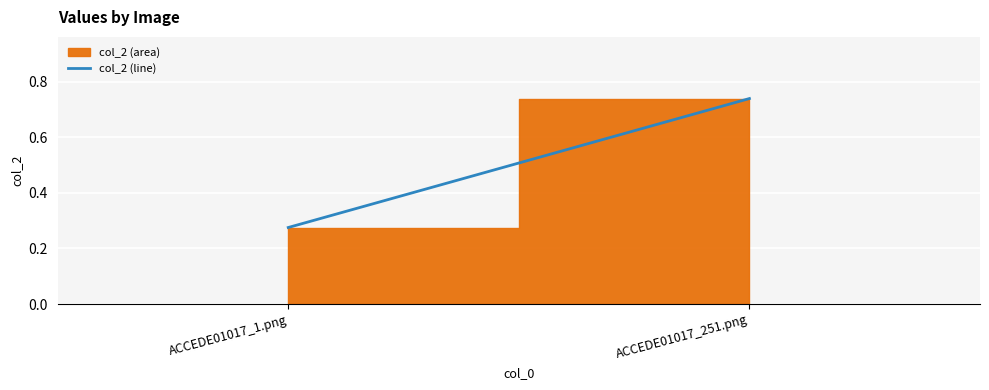

What value does the data have at ACCEDE01017_1.png?

0.3